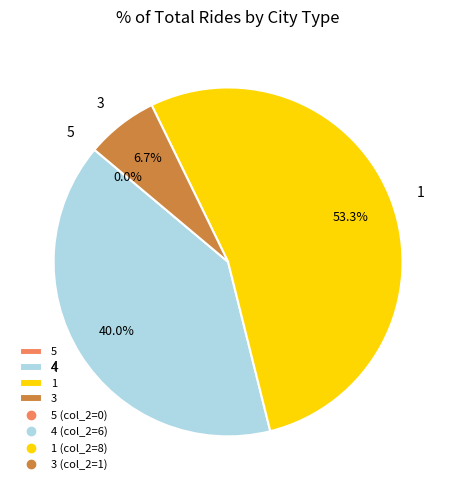

Which category has the biggest portion of the pie?

1